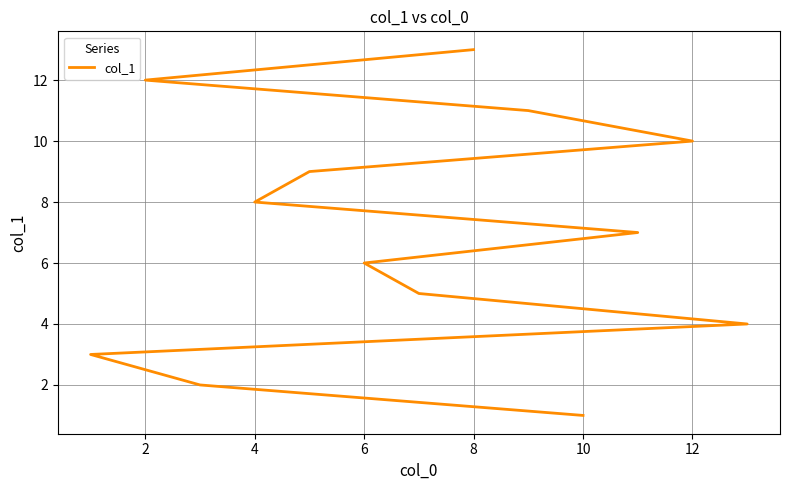

True or false: the data shows 7 at 8.

False